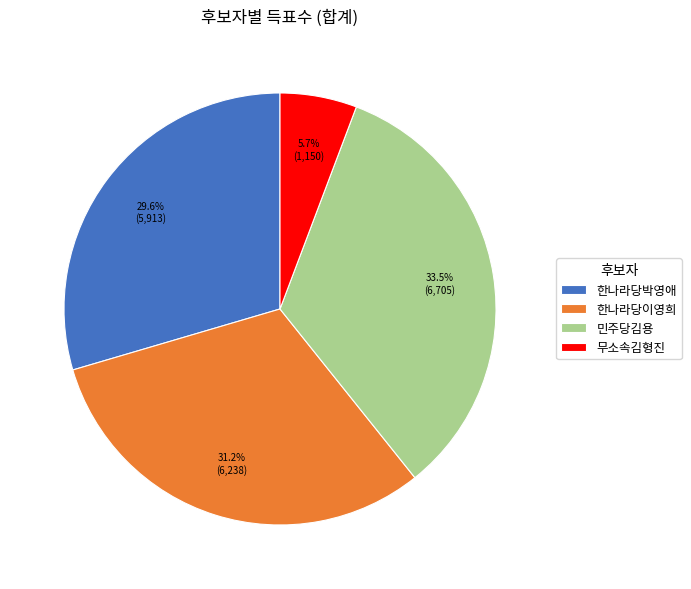

The 한나라당이영희 slice represents 31% of the pie. True or false?

True